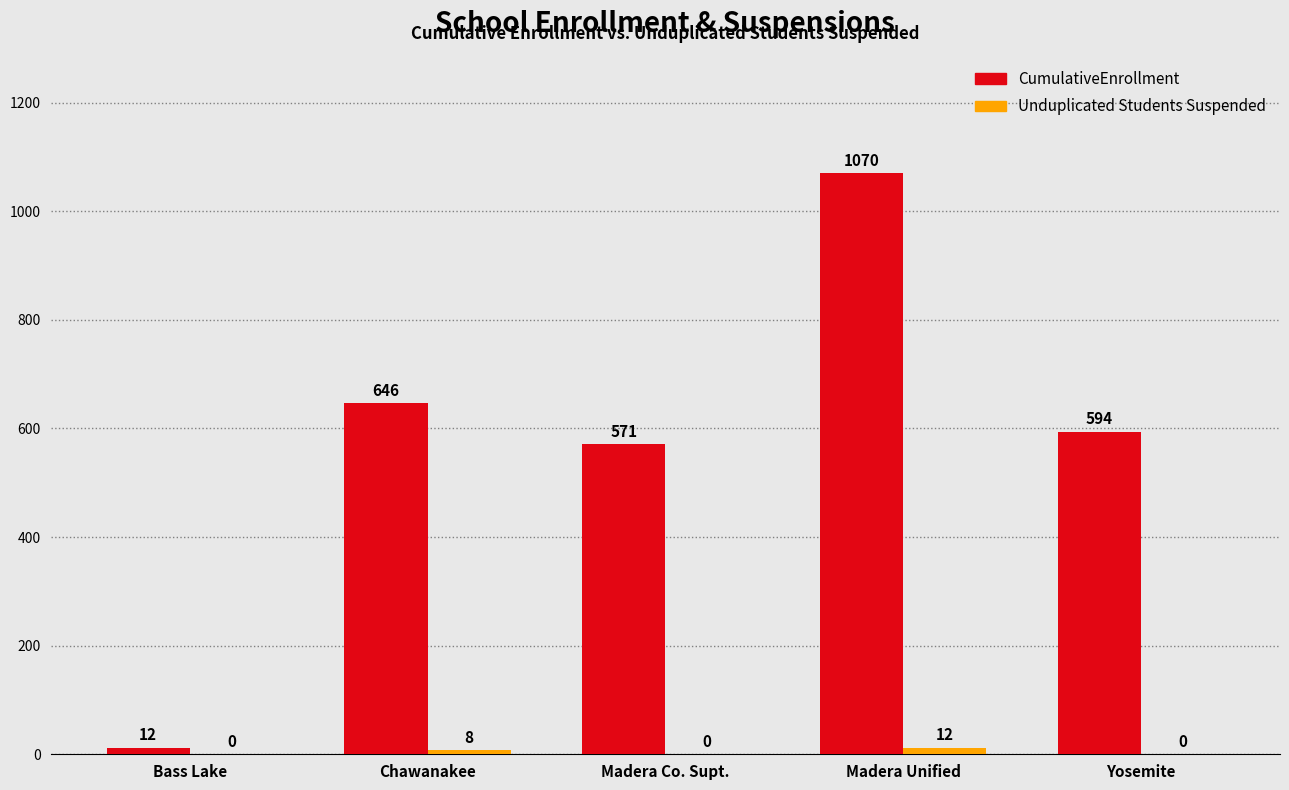

At which category does the chart reach its peak across all series?

Madera Unified